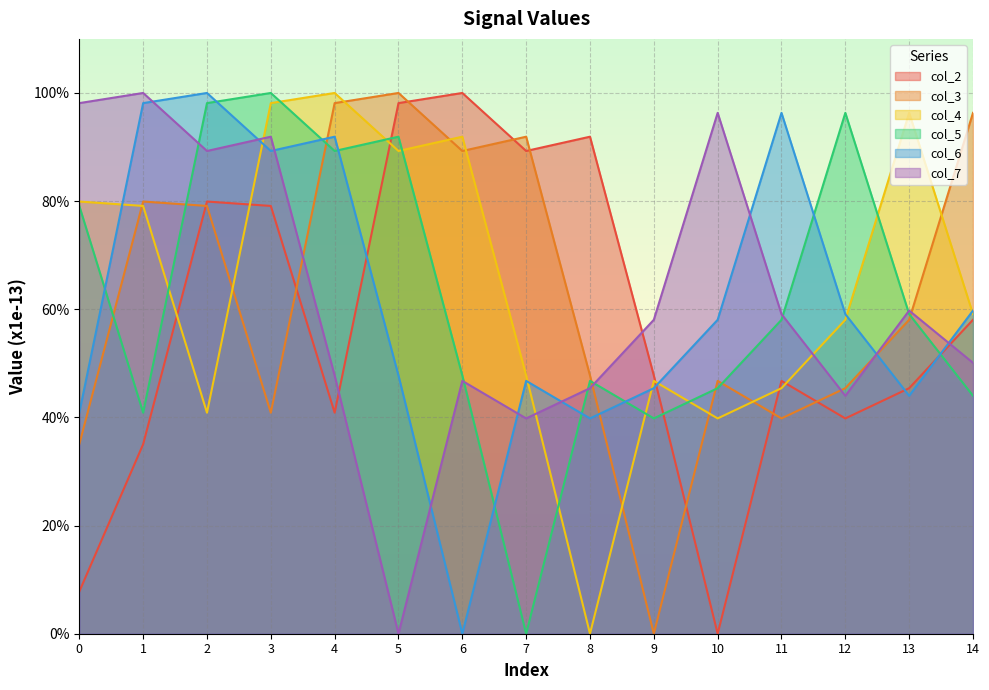

The value of col_2 at 3 is 37.1. True or false?

False